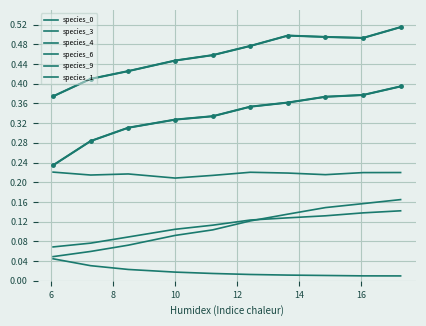

True or false: species_9 and species_0 cross at least once.

False